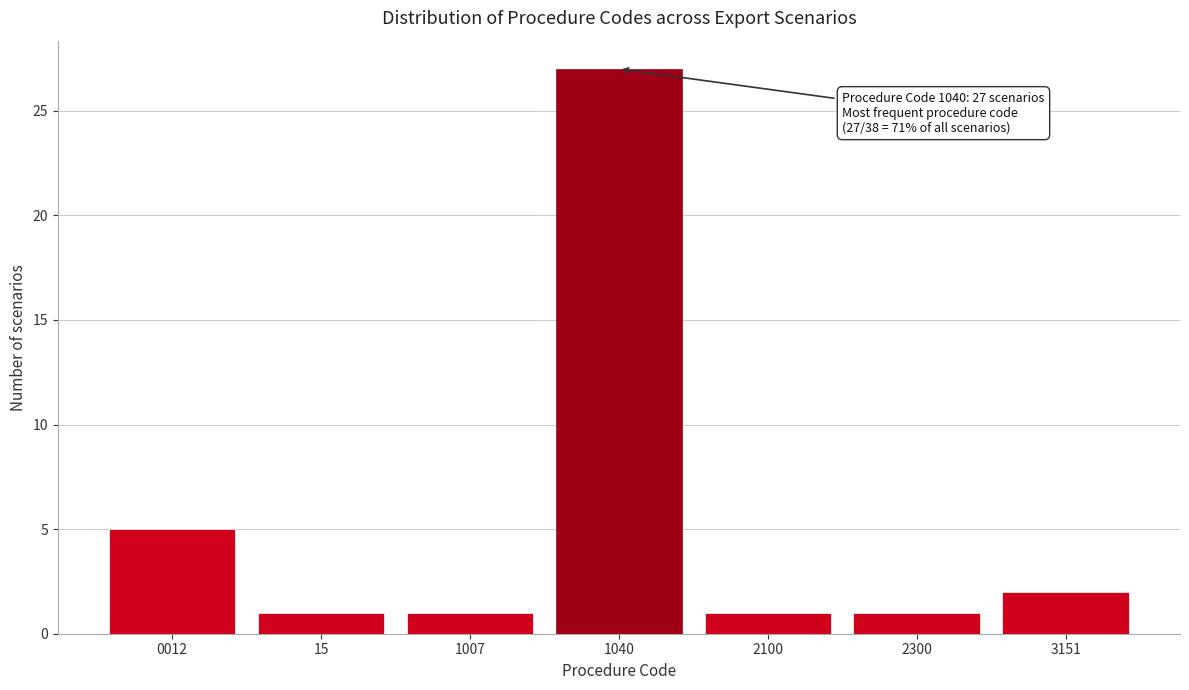

Reading left to right, what are all the values shown in this chart?

5	1	1	27	1	1	2